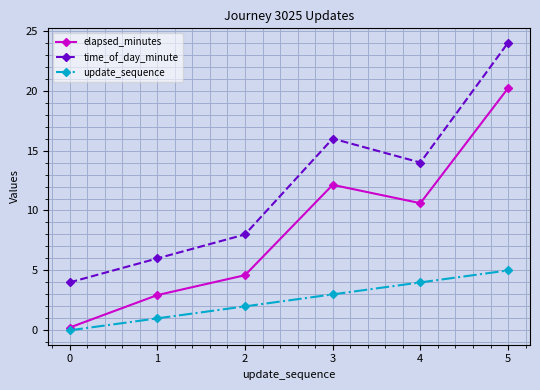

At which category does the chart reach its peak across all series?

5